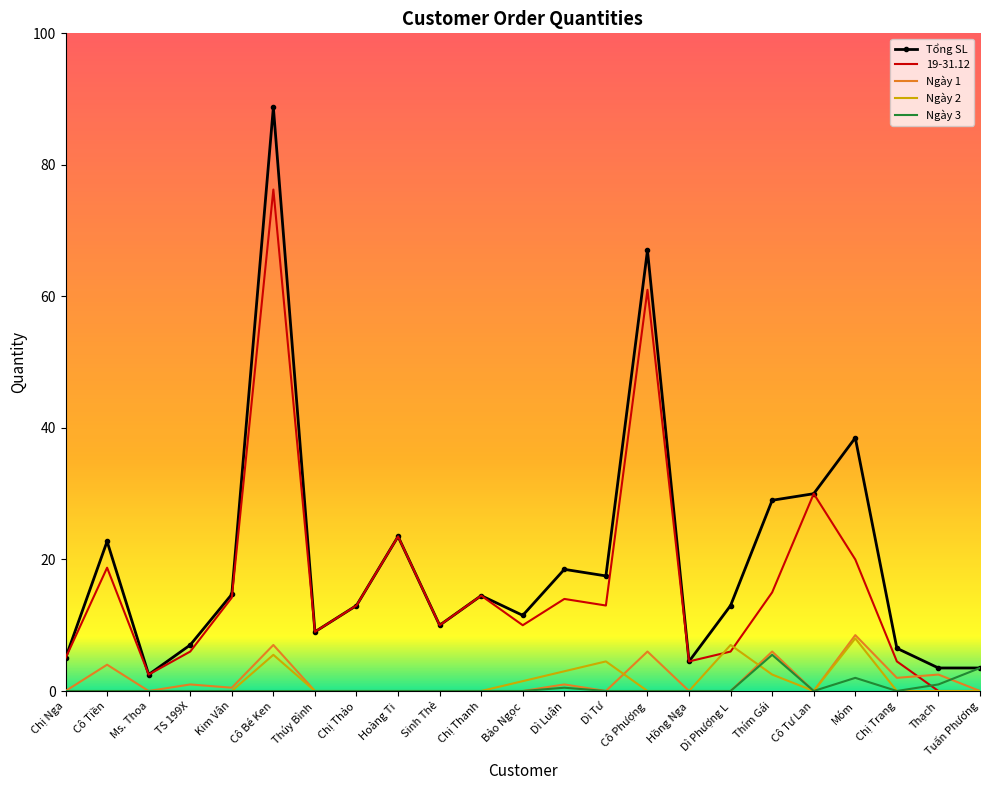

After their last crossing, which series has the higher values: 19-31.12 or Ngày 3?

Ngày 3